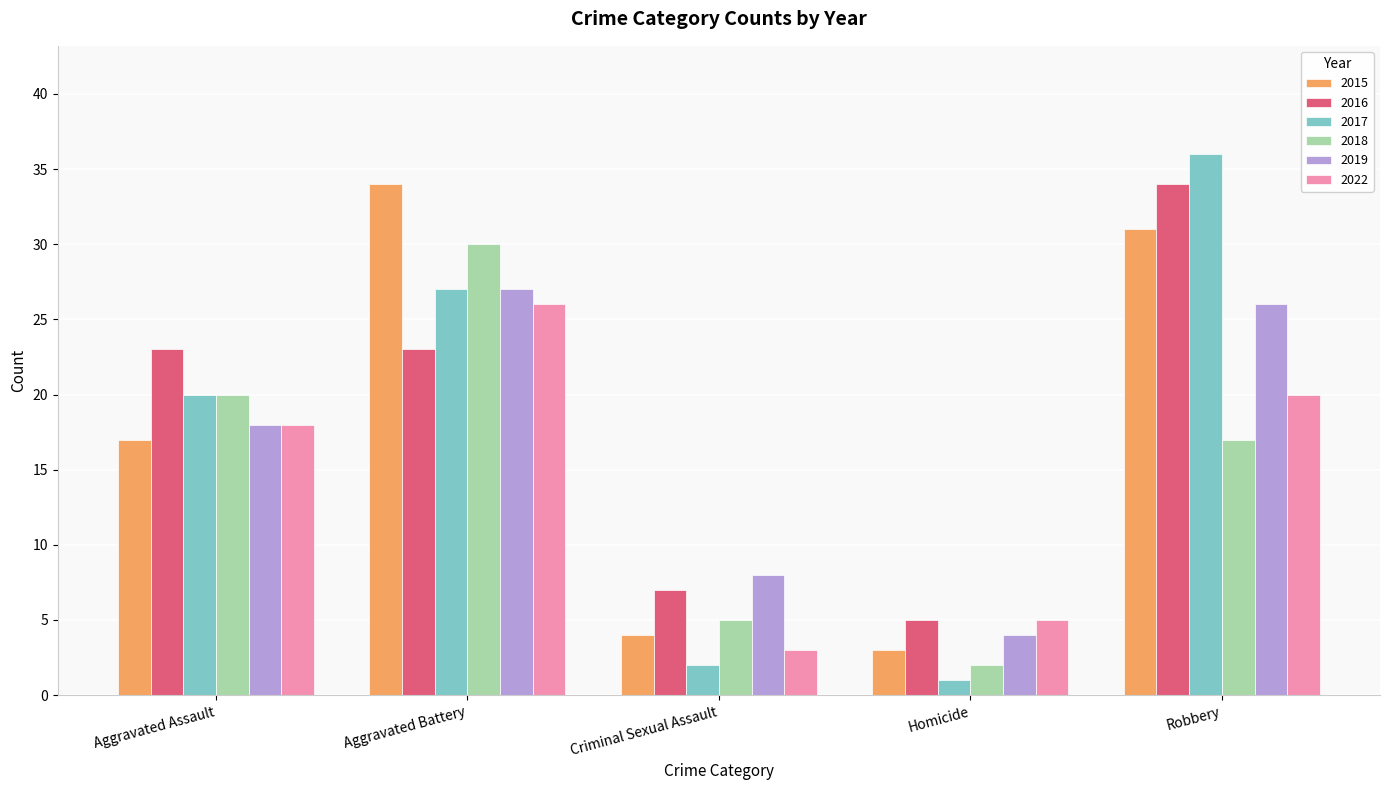

Rank the series at Robbery from highest to lowest value.

2017, 2016, 2015, 2019, 2022, 2018